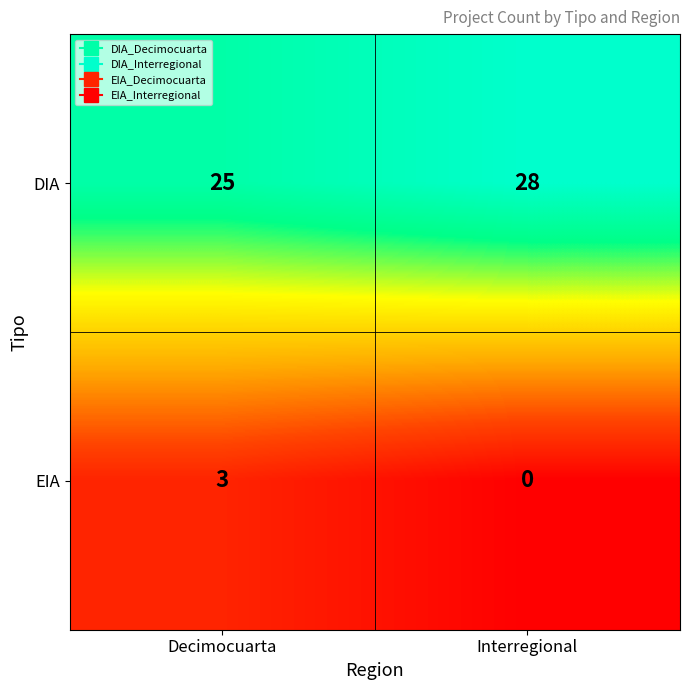

How many distinct data groups are displayed?

2